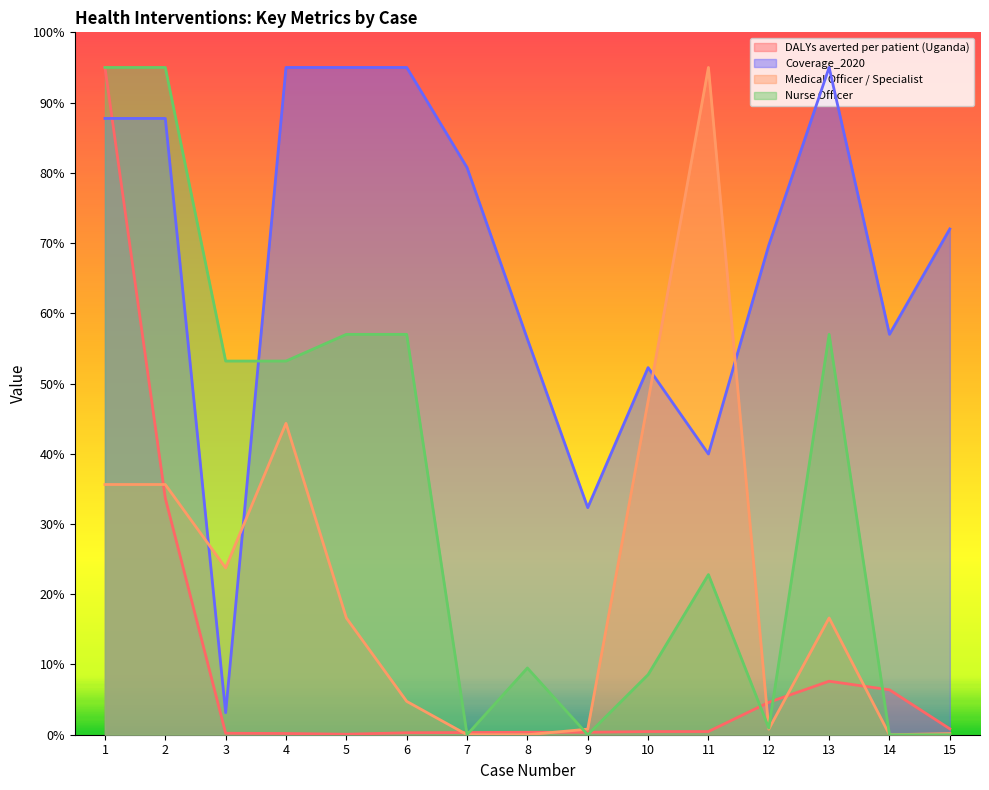

At which category does DALYs averted per patient (Uganda) reach its first local peak?

13